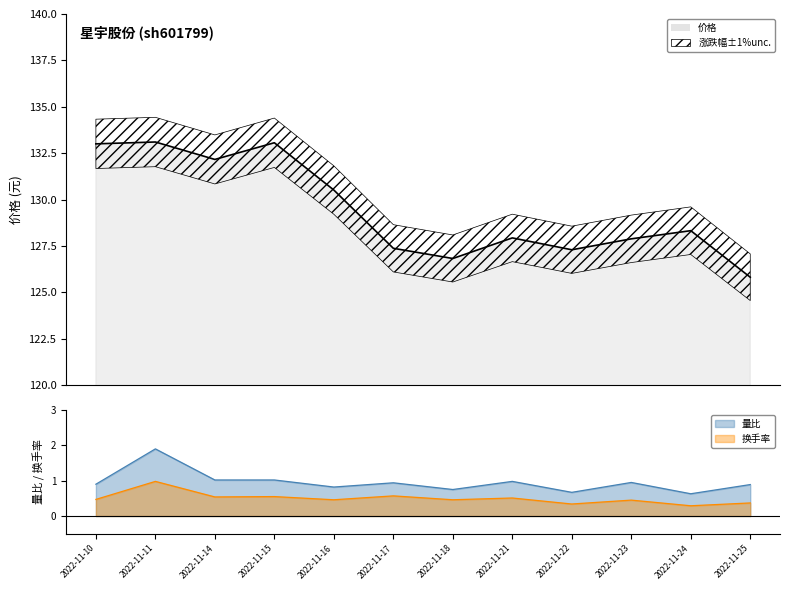

Is it true that 价格 equals 133.1 at 2022-11-11?

True